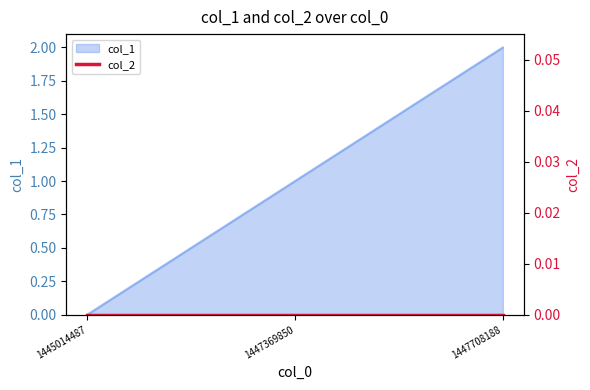

Rank the categories by col_1 value from highest to lowest.

1447708188, 1447369850, 1445014487